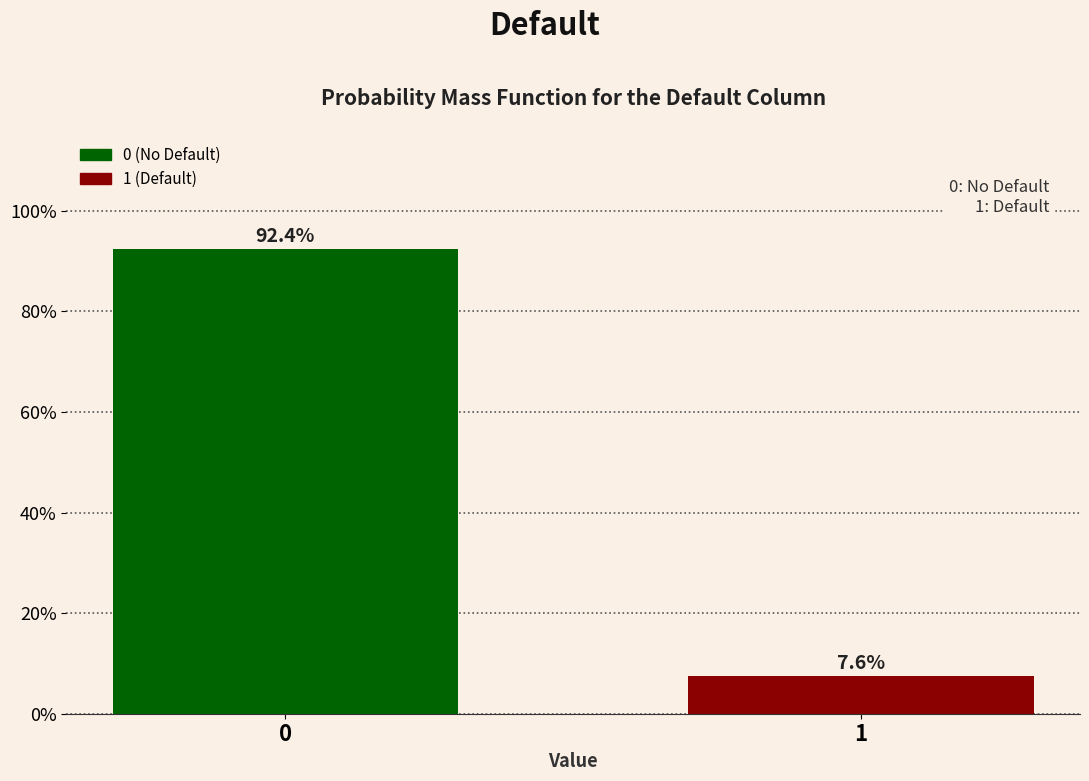

Reading right to left, list all the values displayed in this chart.

1=7.6	0=92.4